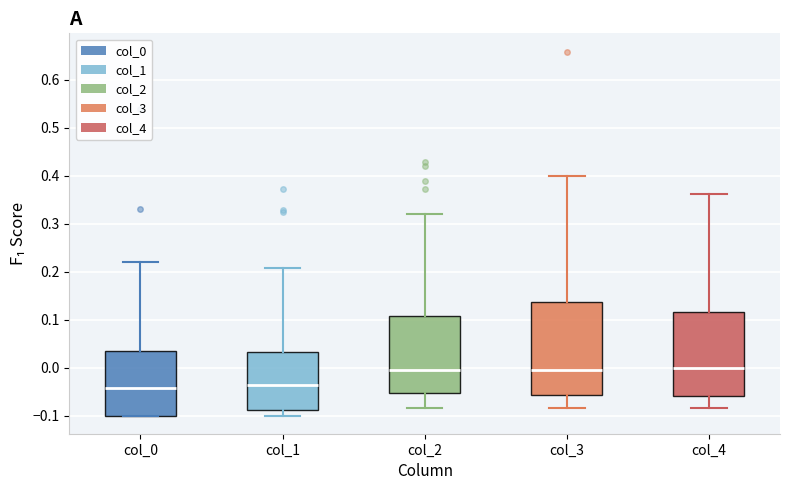

Which box is the tallest, from its lower edge to its upper edge?

col_3